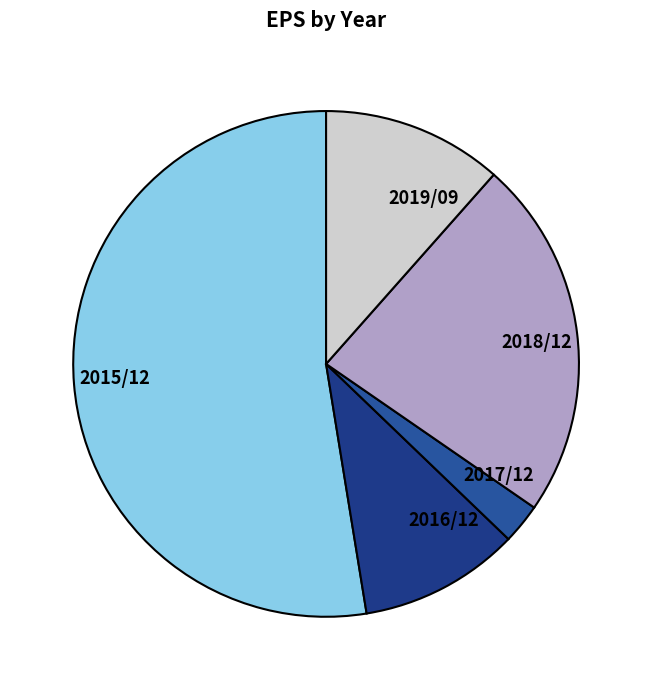

The 2019/09 slice represents 12% of the pie. True or false?

True